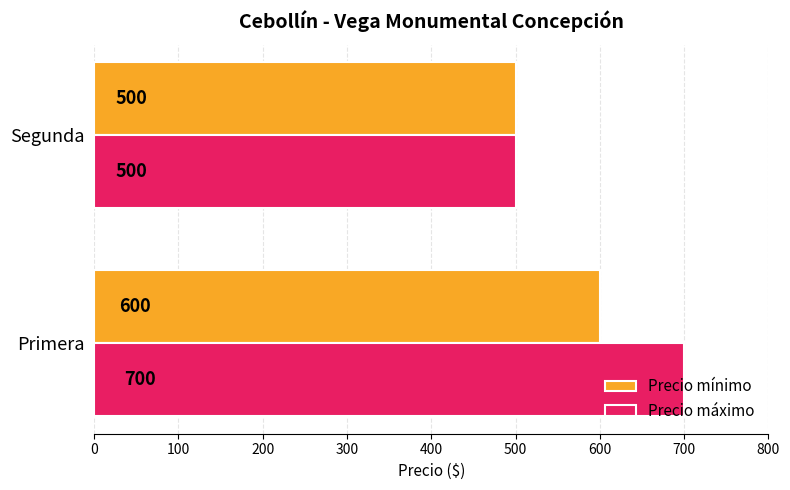

The value of Precio mínimo at Segunda is 500. True or false?

True